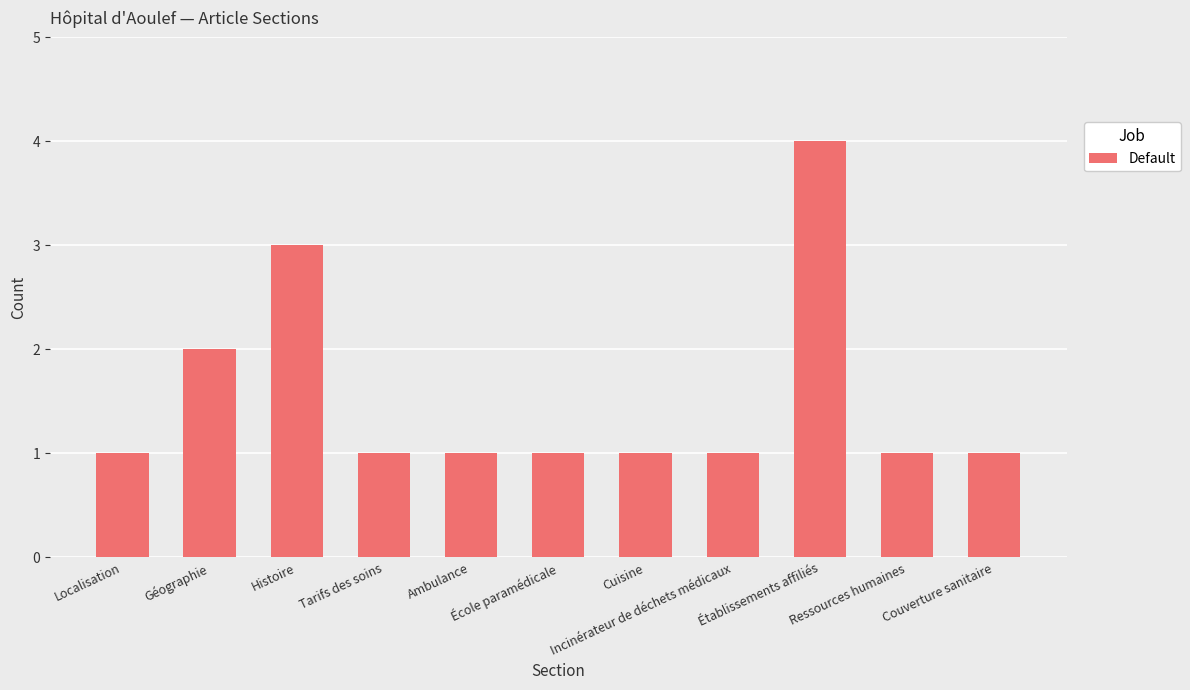

Does the chart contain any negative values?

No